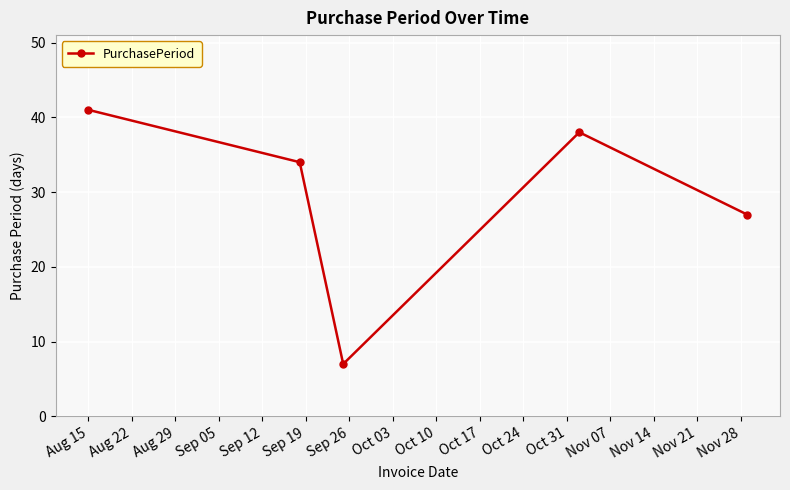

What is the difference between the maximum and minimum values?

34